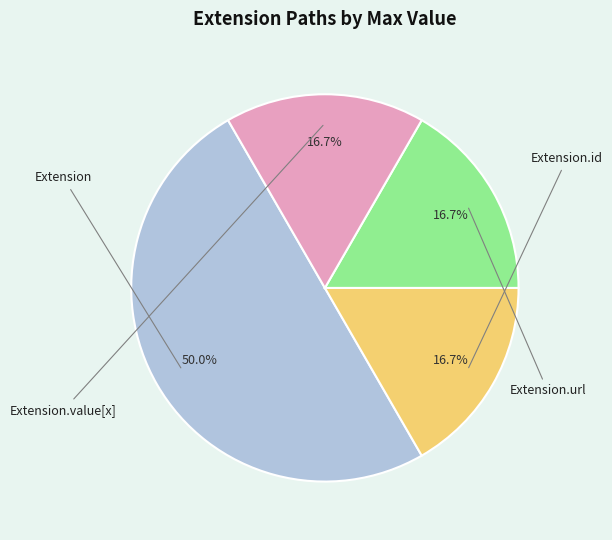

How many segments does this pie chart have?

4